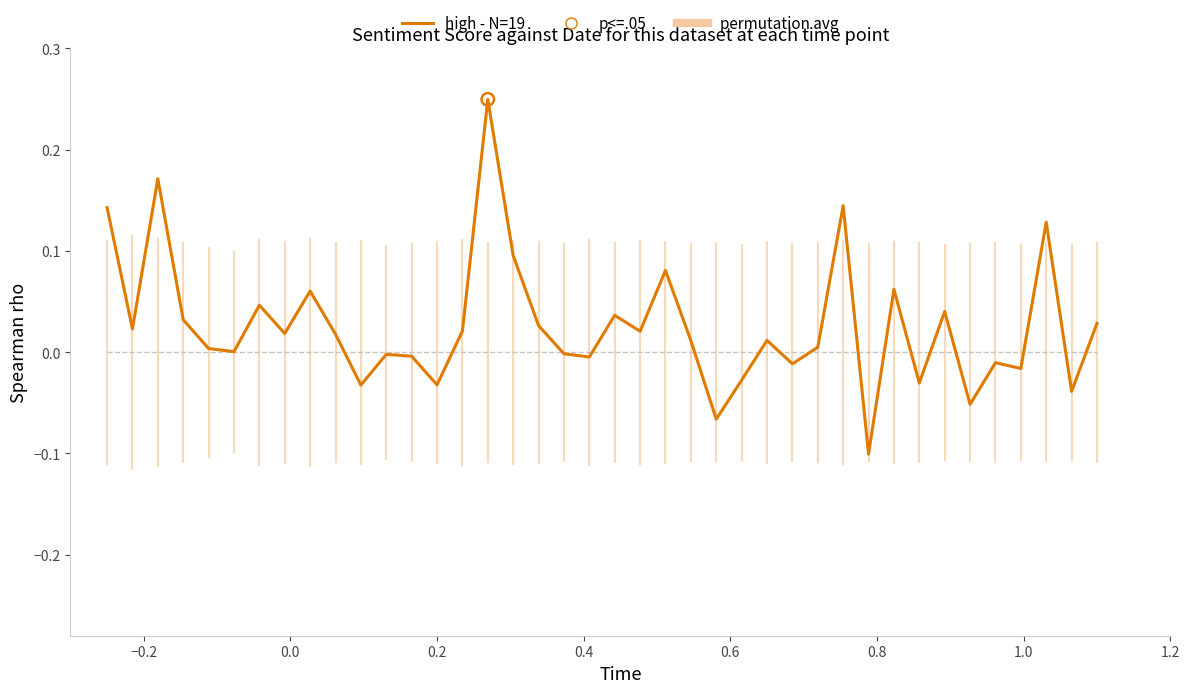

Which series has the largest total across all categories?

high - N=19